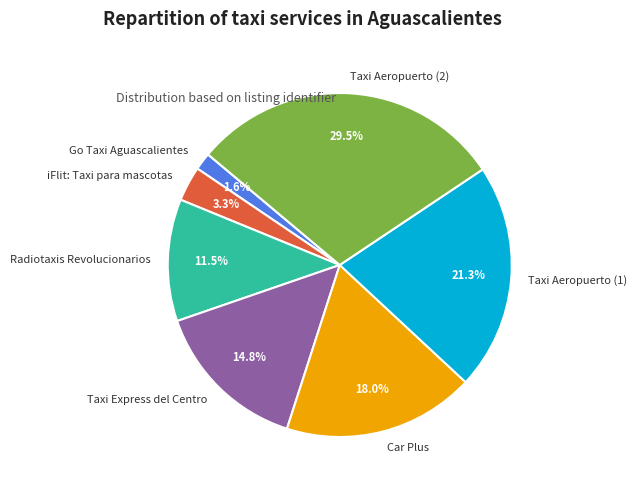

The Taxi Aeropuerto (2) slice represents 38% of the pie. True or false?

False